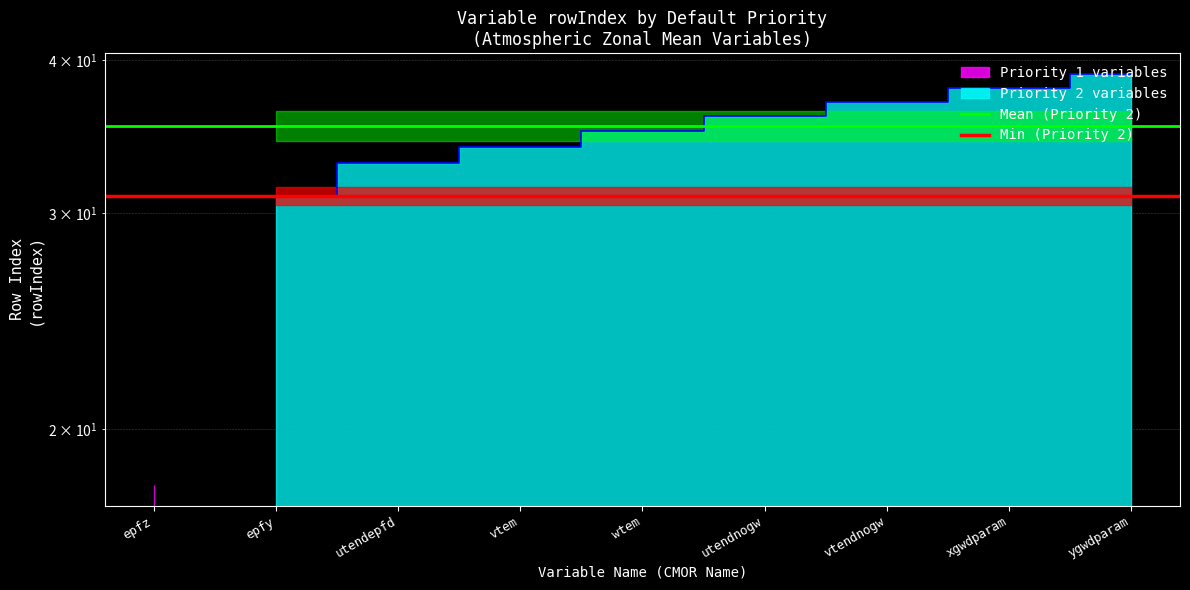

What is the value of the Mean (Priority 2) point at the 1st from the left?

35.4